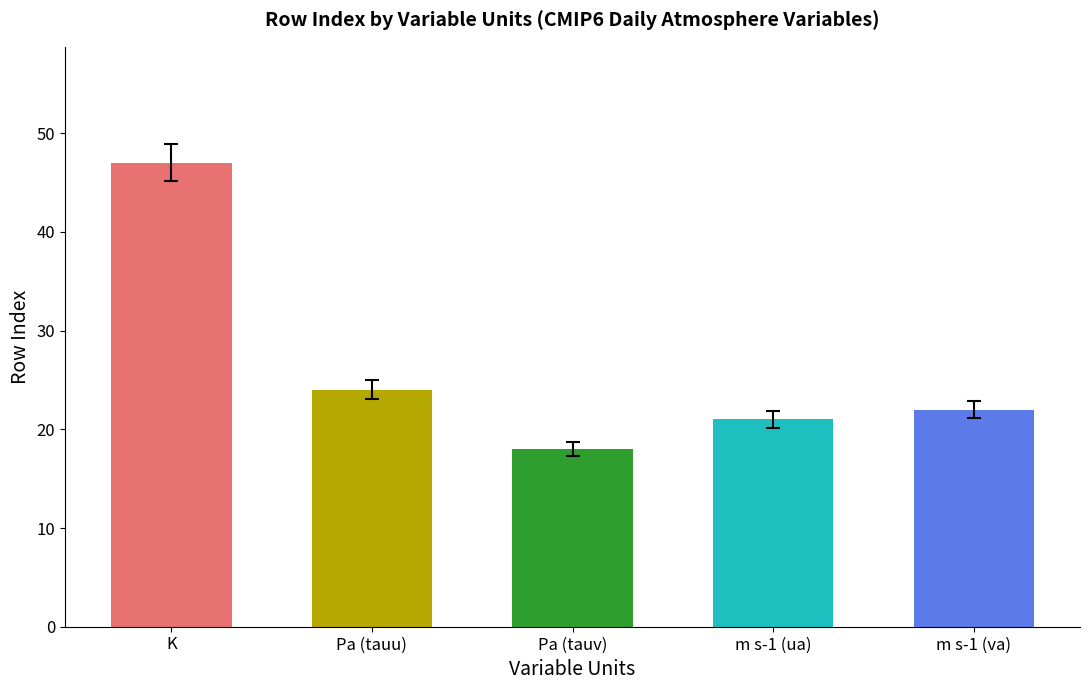

What is the minimum value shown in the chart?

18